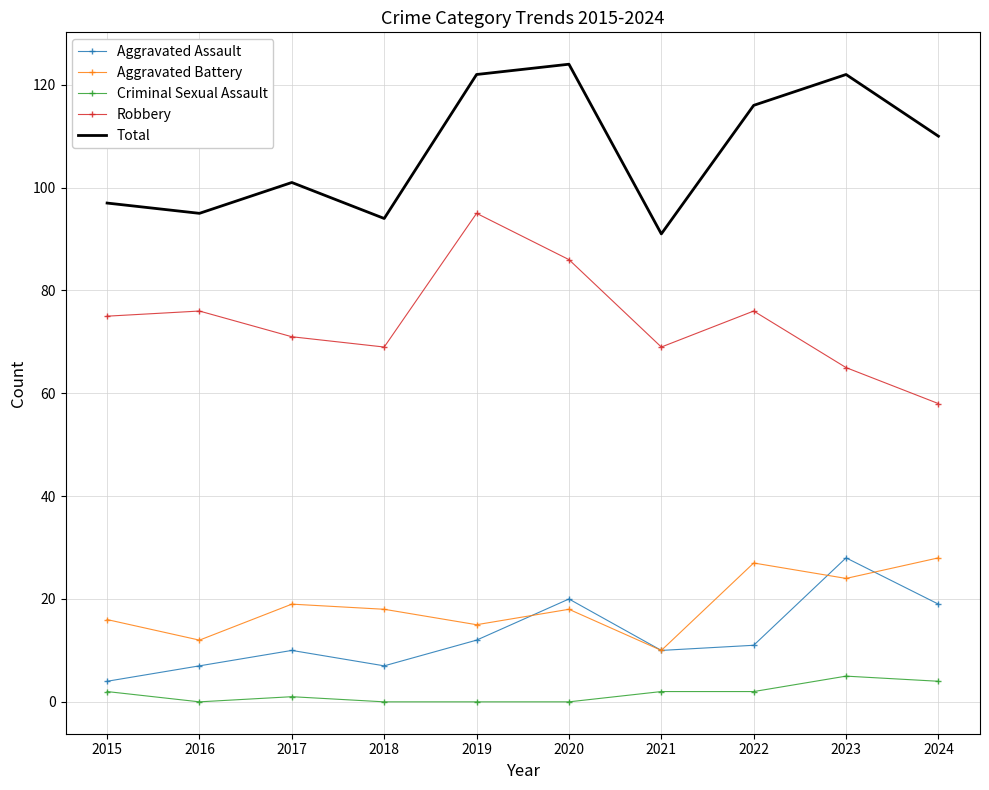

True or false: Aggravated Battery and Robbery cross at least once.

False